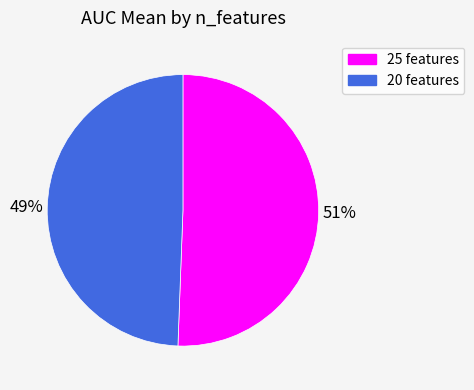

True or false: 20 accounts for 49% of the total.

True